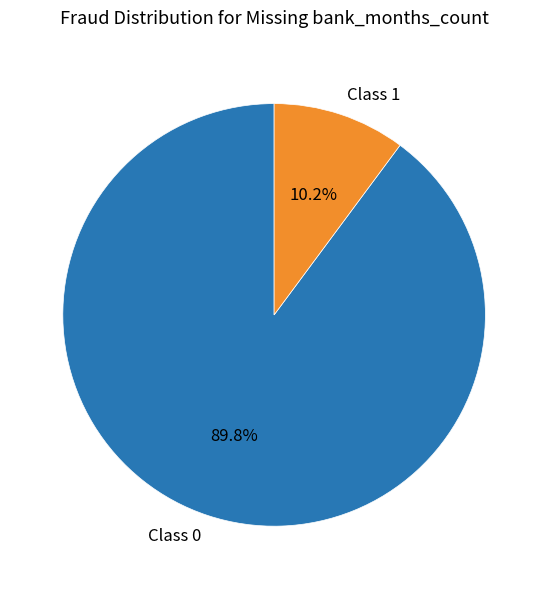

Is the sum of Class 1 and Class 0 greater than half?

Yes